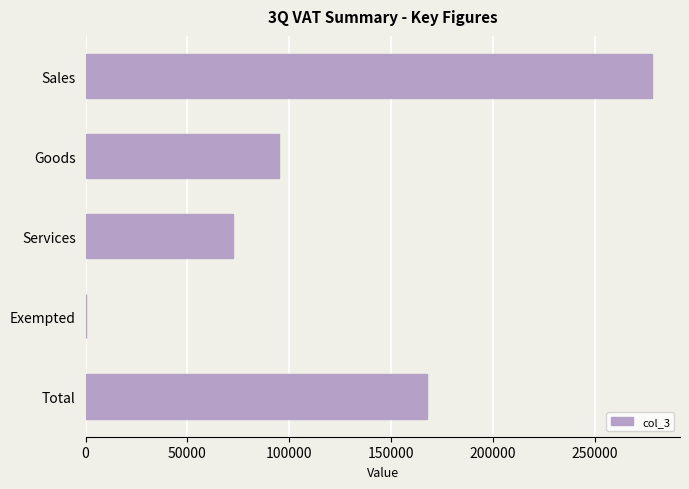

What is the maximum value shown in the chart?

278080.8